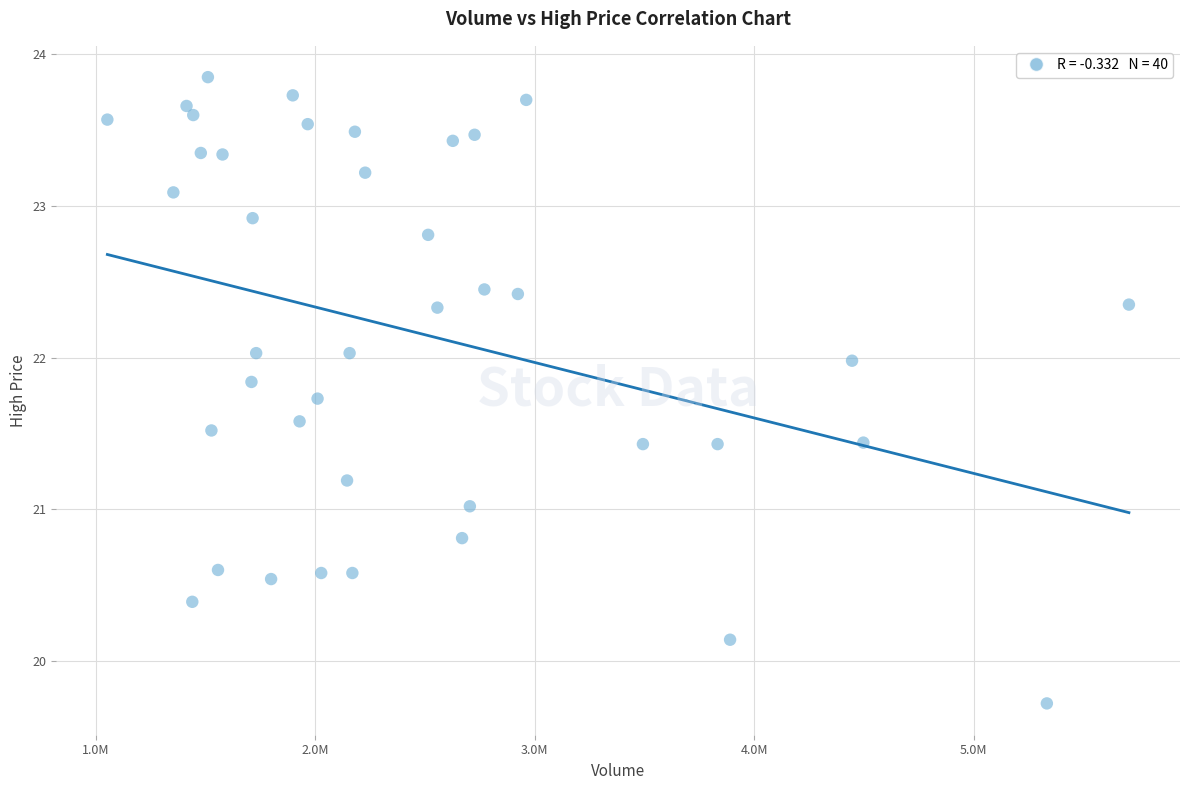

What is the range of X values (max minus min)?

4653400.0